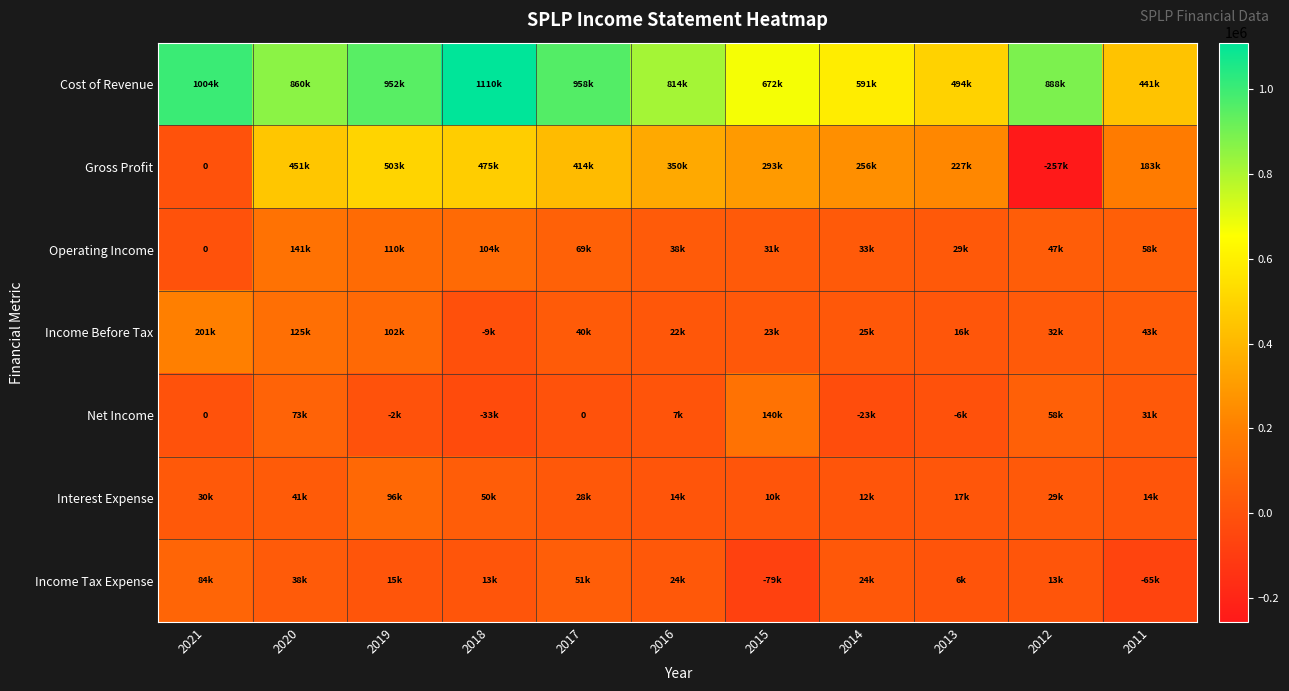

The Income Before Tax series shows 19078 at 2012. True or false?

False